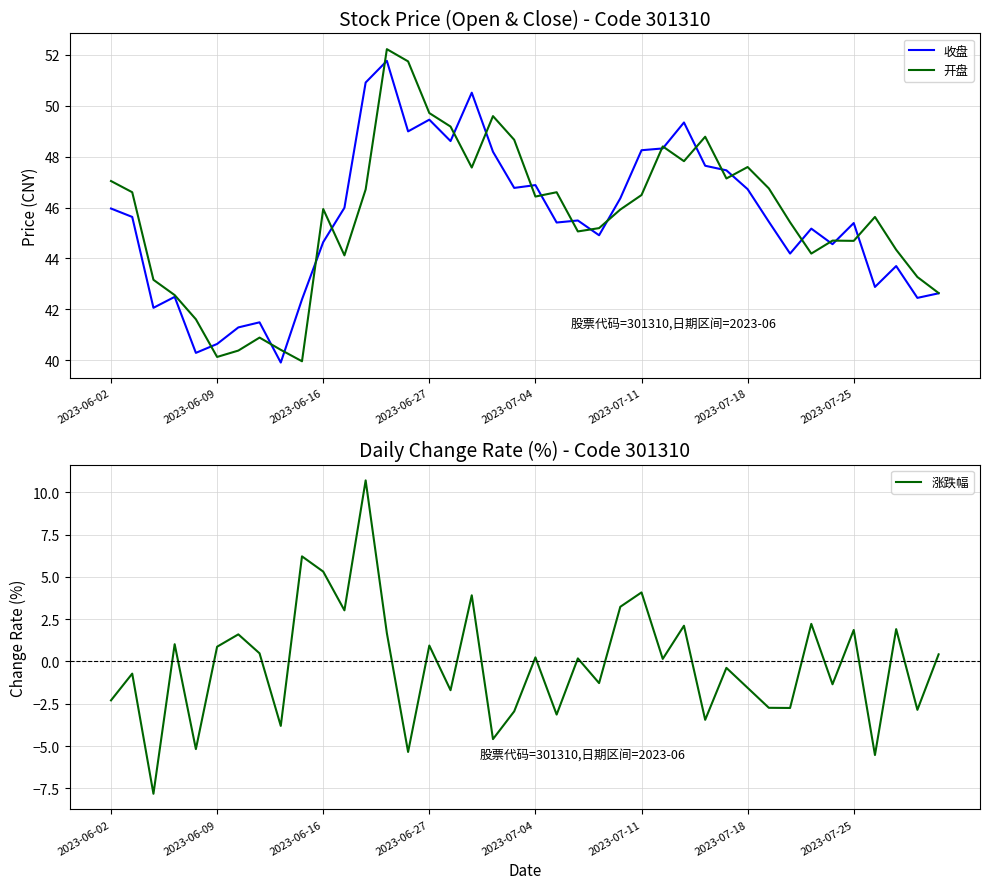

Which series changed the most between 8 and 37?

涨跌幅